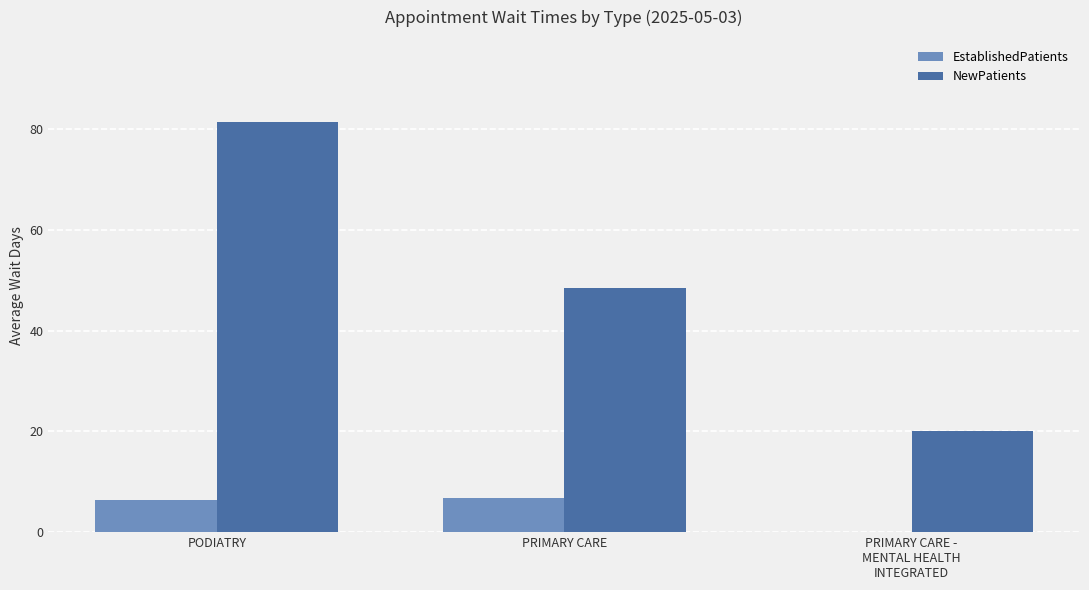

Which category has the highest value in the NewPatients series?

PODIATRY